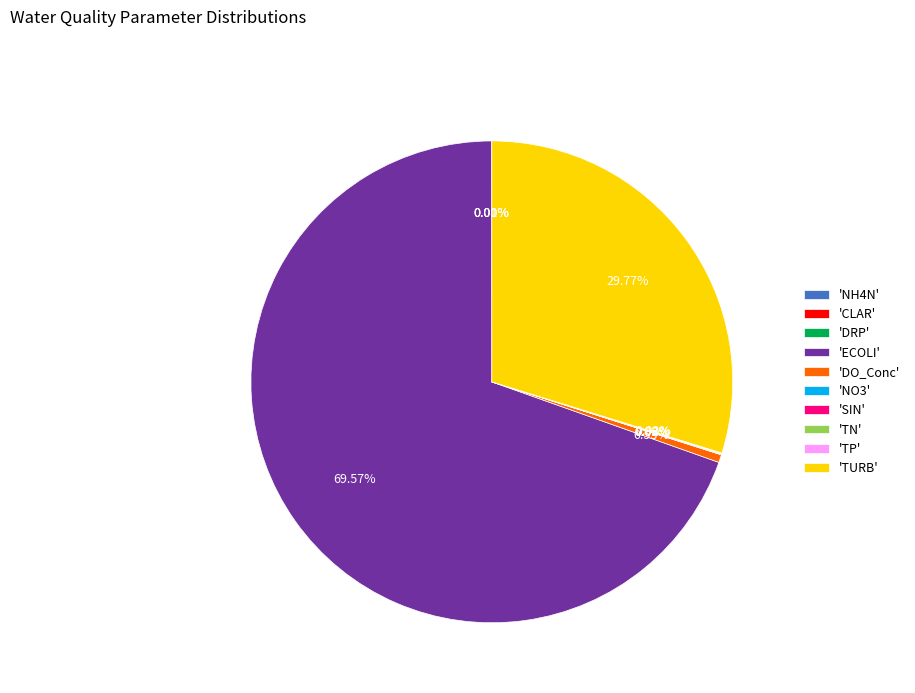

Which slice is the largest?

'ECOLI'